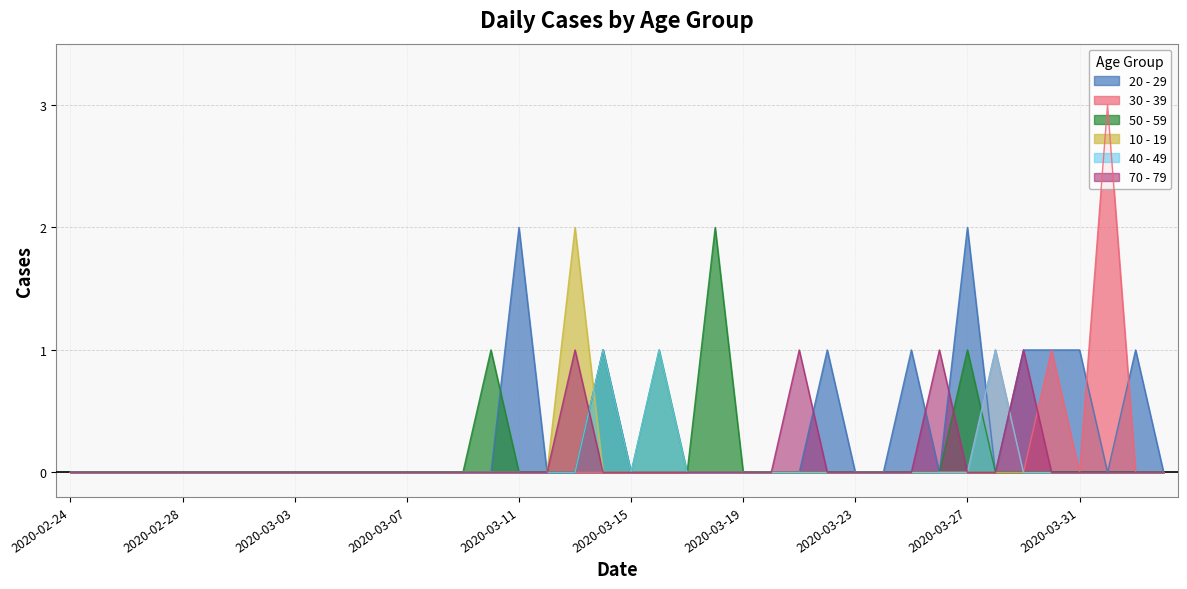

Which series has the largest total across all categories?

20 - 29